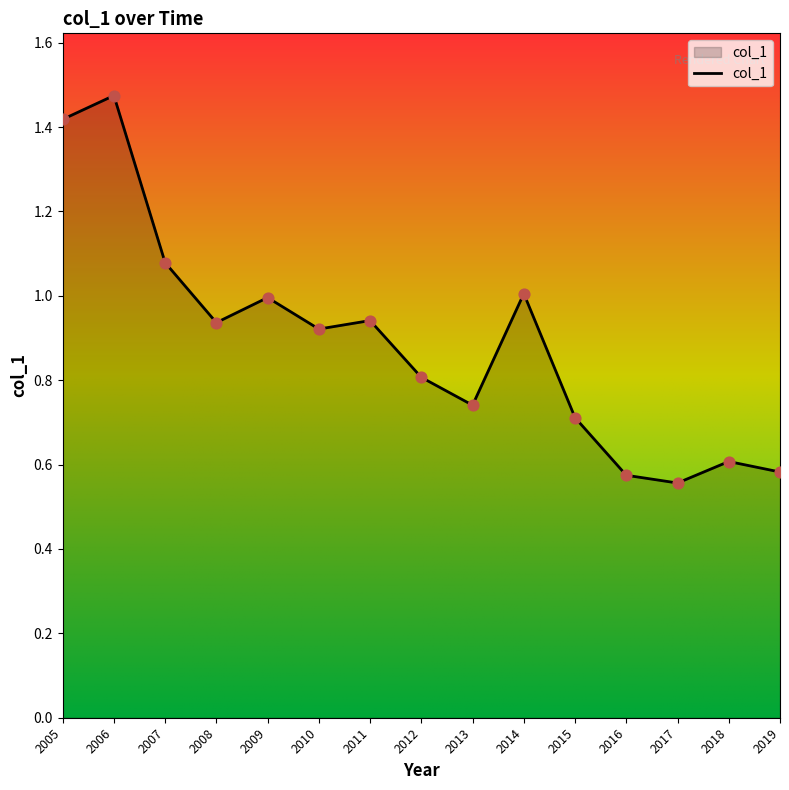

What is the change in value from 2009 to 2015?

-0.3